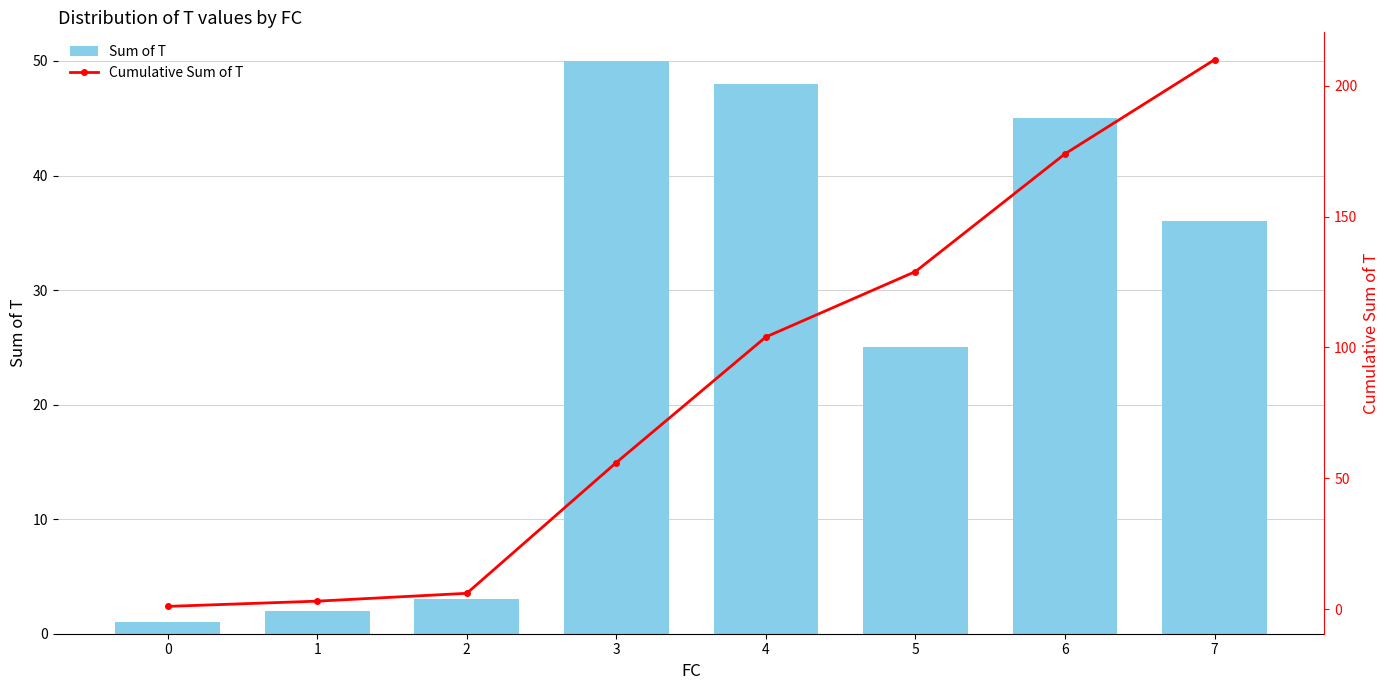

The value of Cumulative Sum of T at 0 is 1. True or false?

True